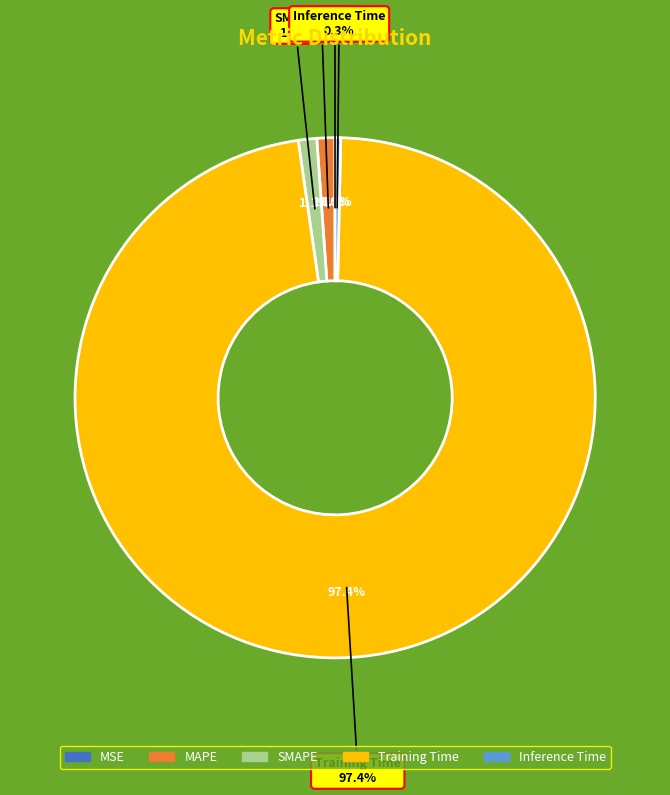

How many slices are in this pie chart?

5